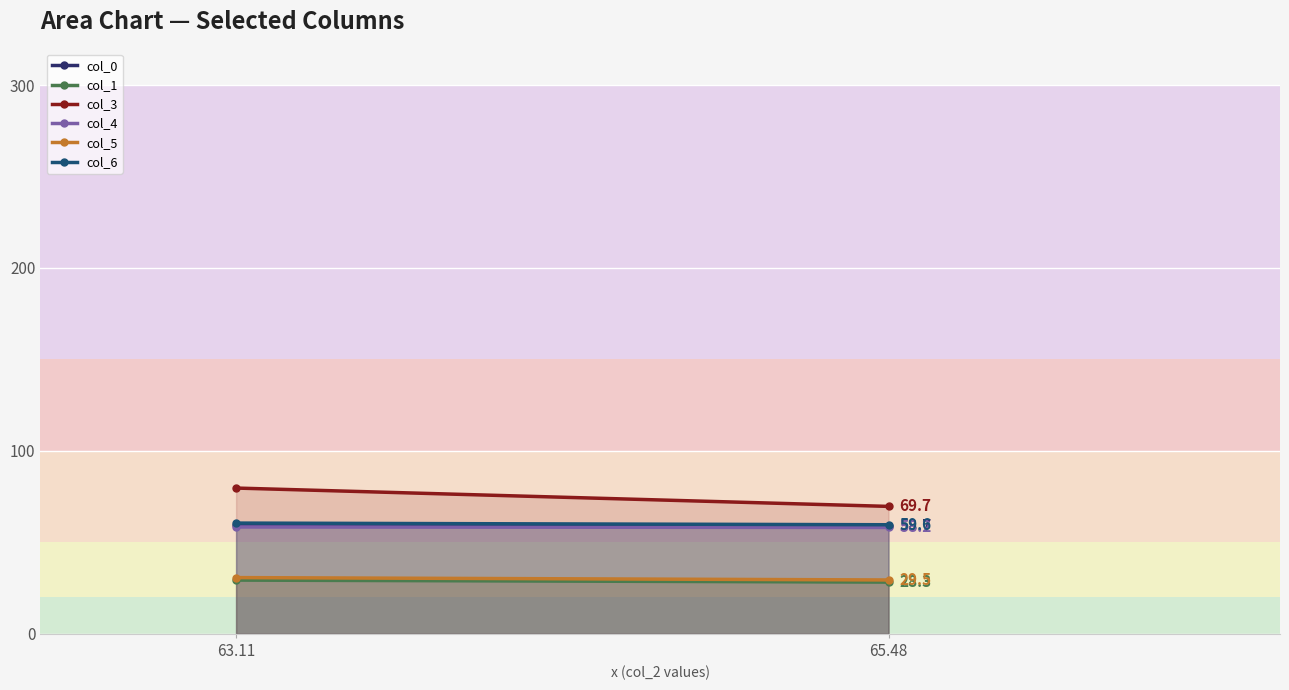

The col_0 series shows 85.2 at 65.48. True or false?

False